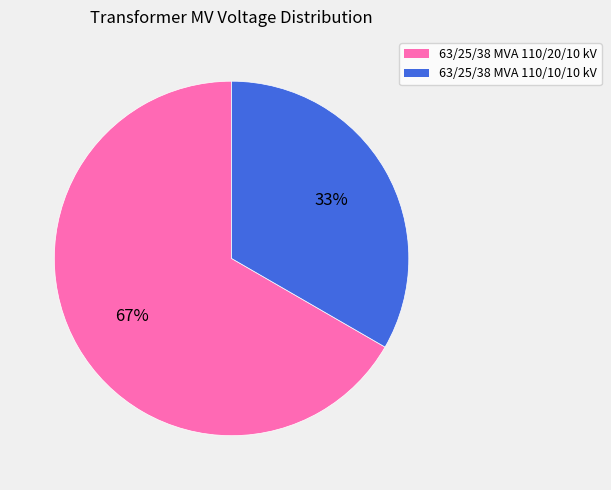

Is it true that 63/25/38 MVA 110/20/10 kV is 56% of the pie?

False